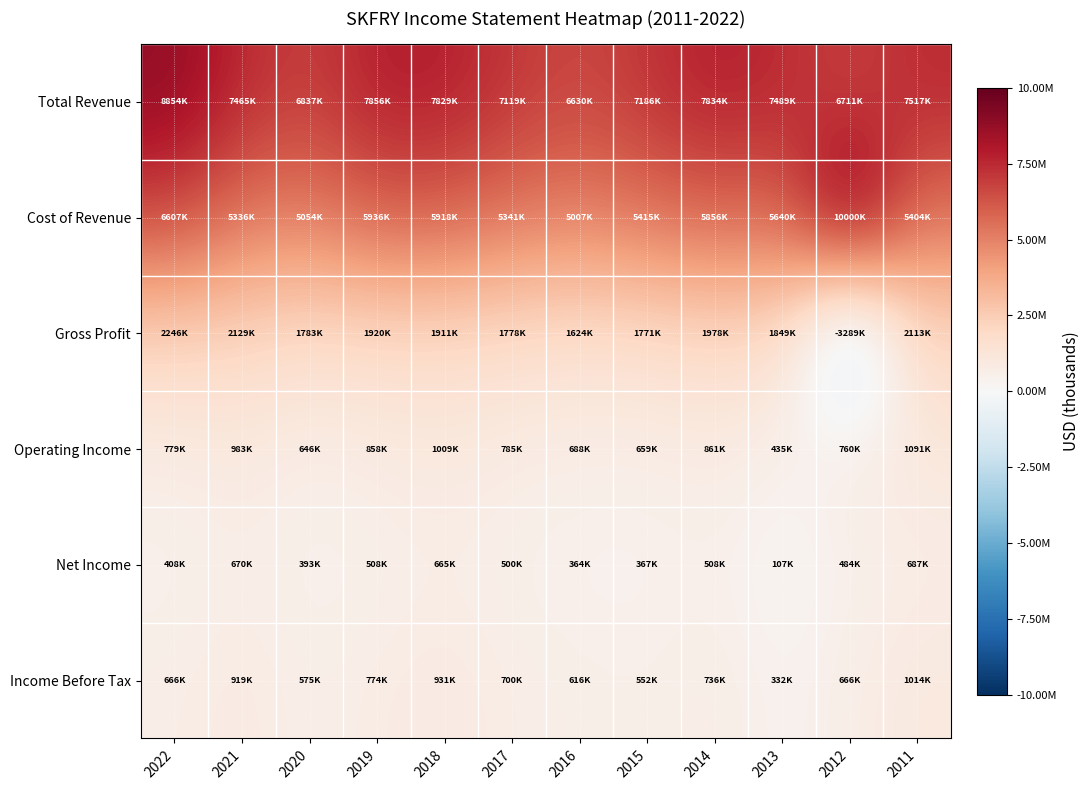

Which series has the widest spread of values?

Gross Profit